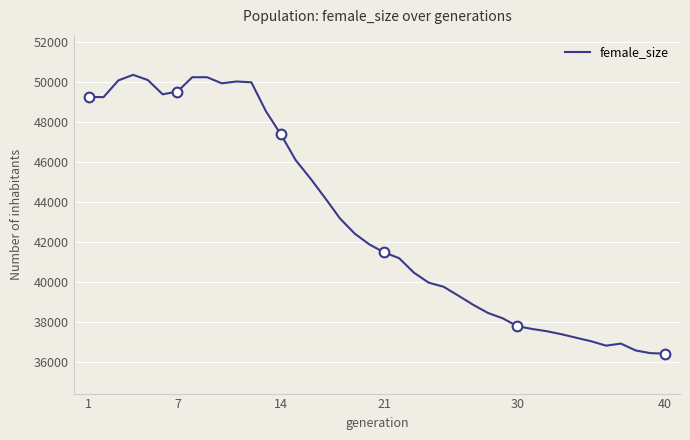

What is the highest value of the female_size series?

50361